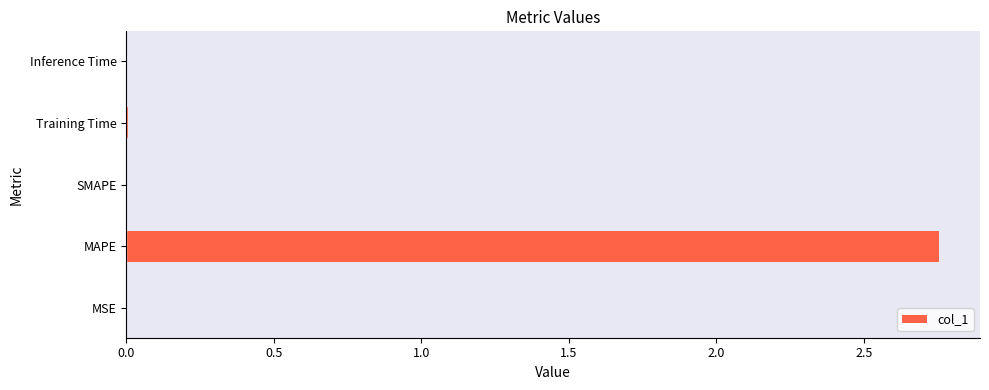

What is the change in value from MAPE to SMAPE?

-2.8